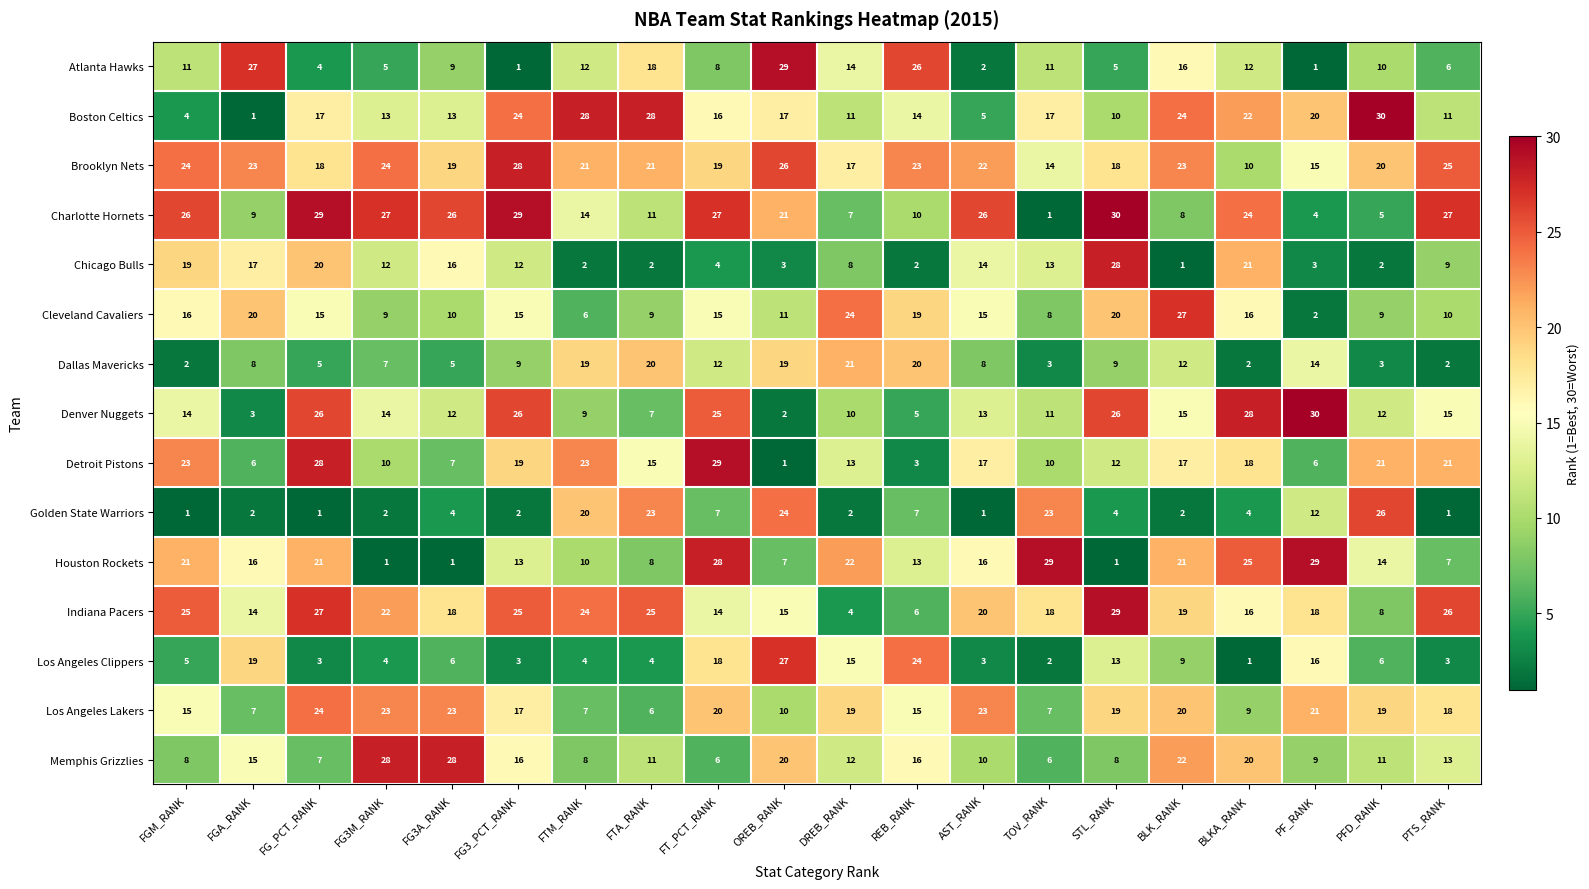

Which series has the largest total across all categories?

Brooklyn Nets